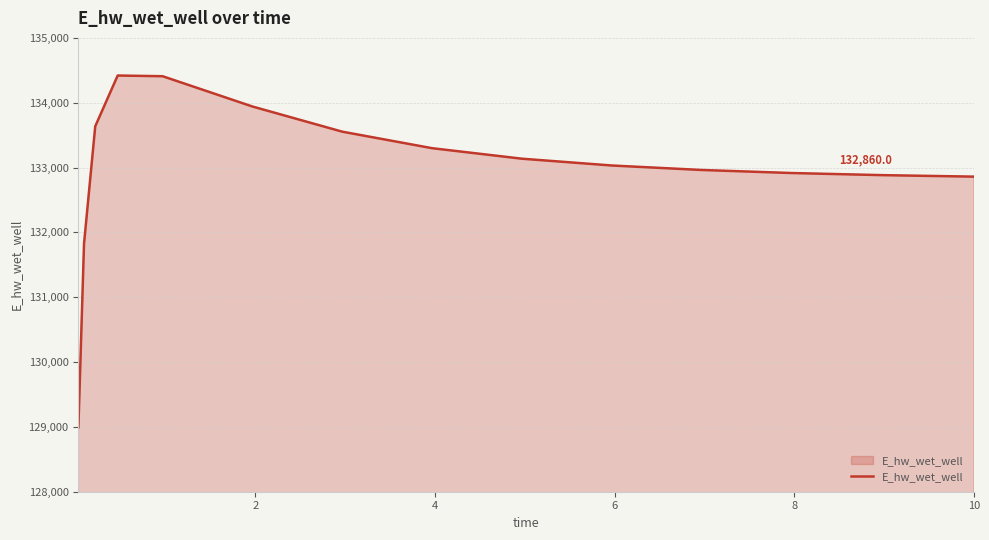

What is the difference between the maximum and minimum values?

5426.9